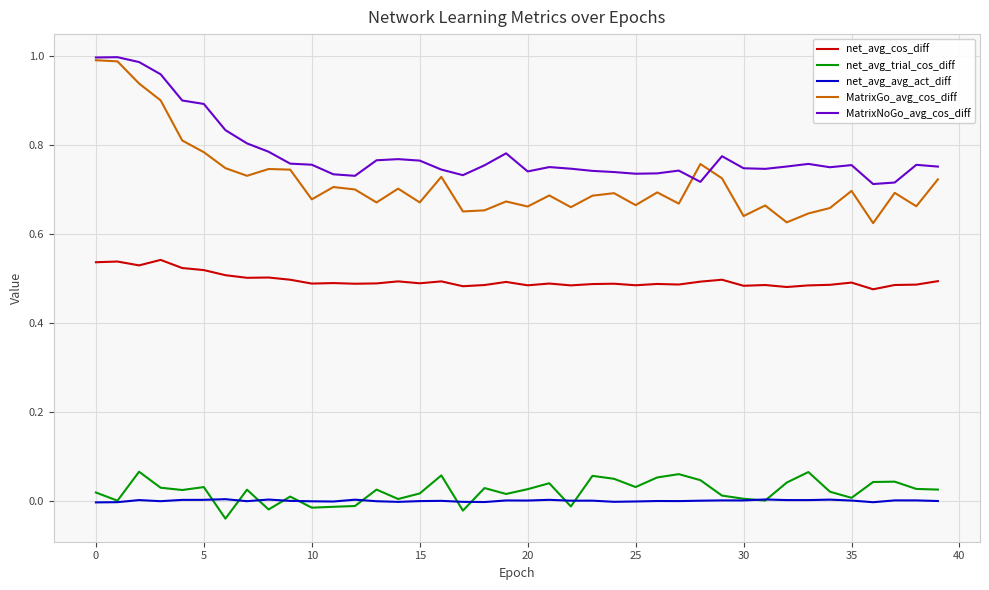

Which series has the largest range (max minus min)?

MatrixGo_avg_cos_diff